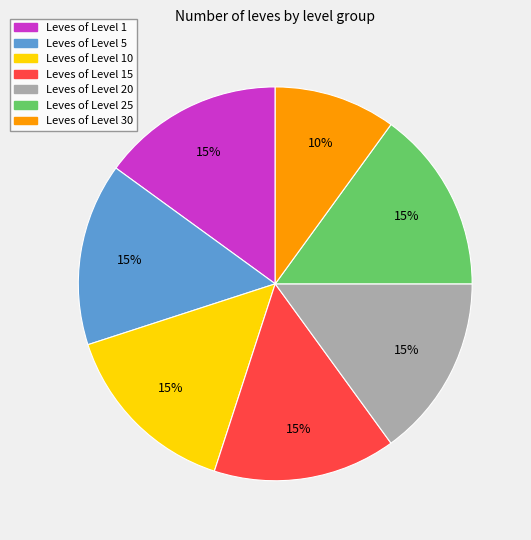

Is there a majority slice in this chart?

No